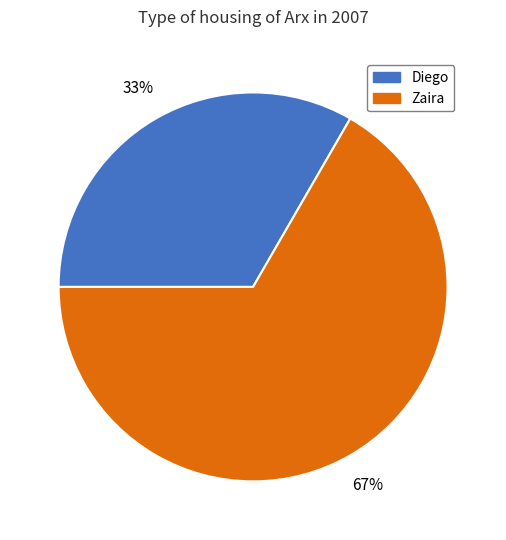

What is the smallest slice in the pie chart?

Diego